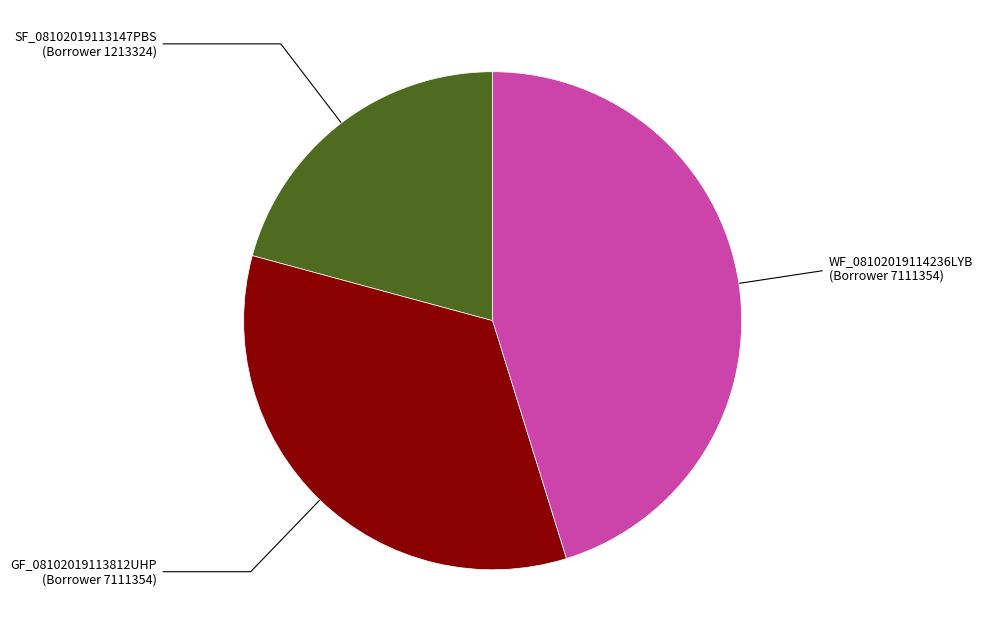

Which slice is the smallest?

SF_08102019113147PBS (Borrower 1213324)